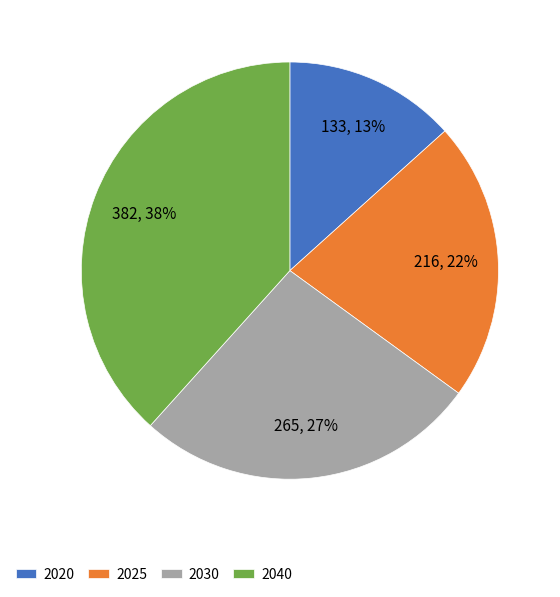

Does 2030 account for over 50% of the chart?

No